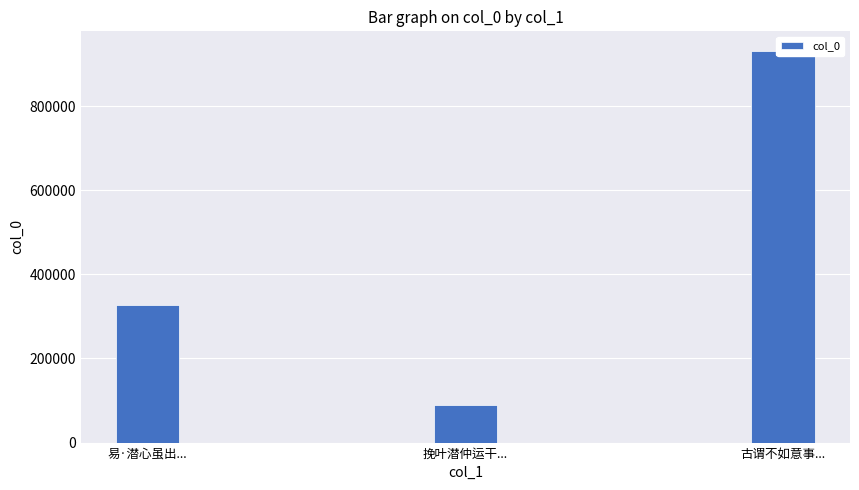

Reading left to right, extract all data points from this chart.

易·潜心虽出...=327200	挽叶潜仲运干...=89528	古谓不如意事...=931199